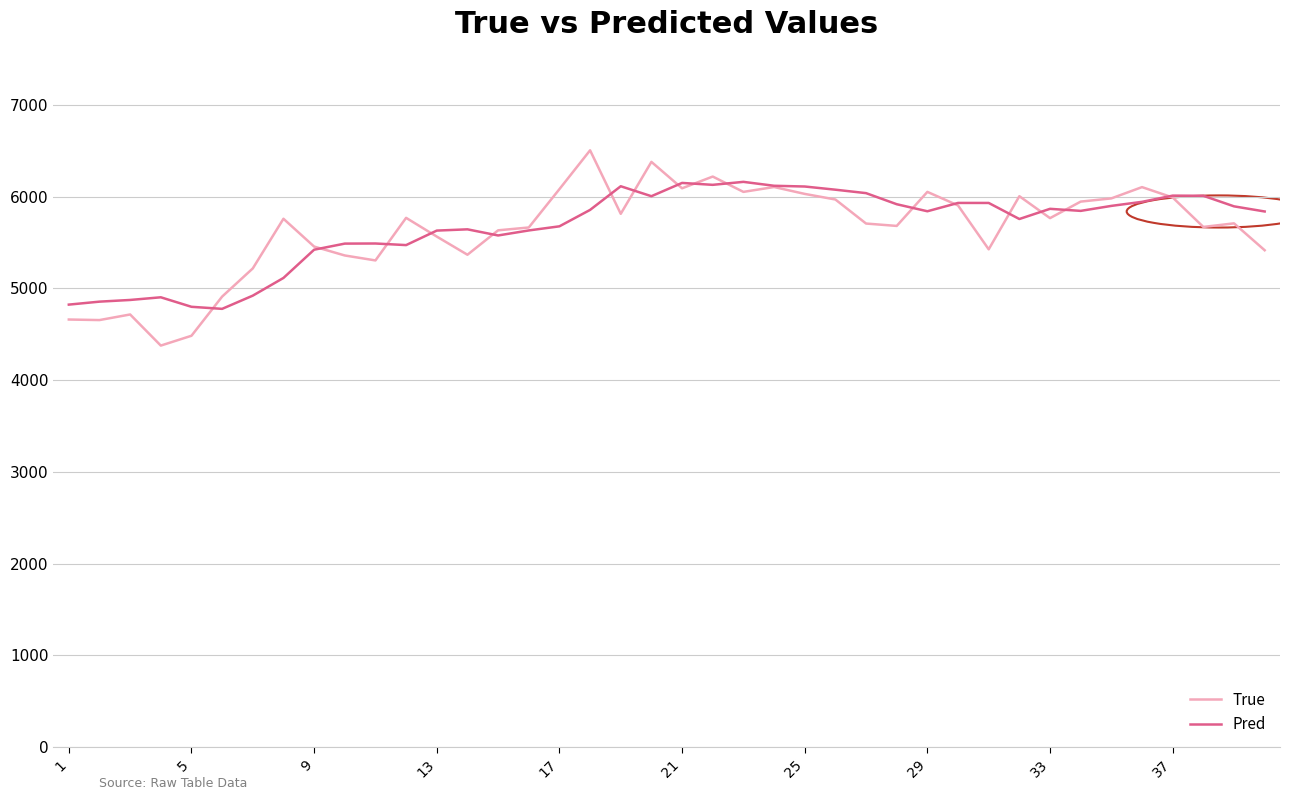

Is this an area chart (filled region under the line)?

No